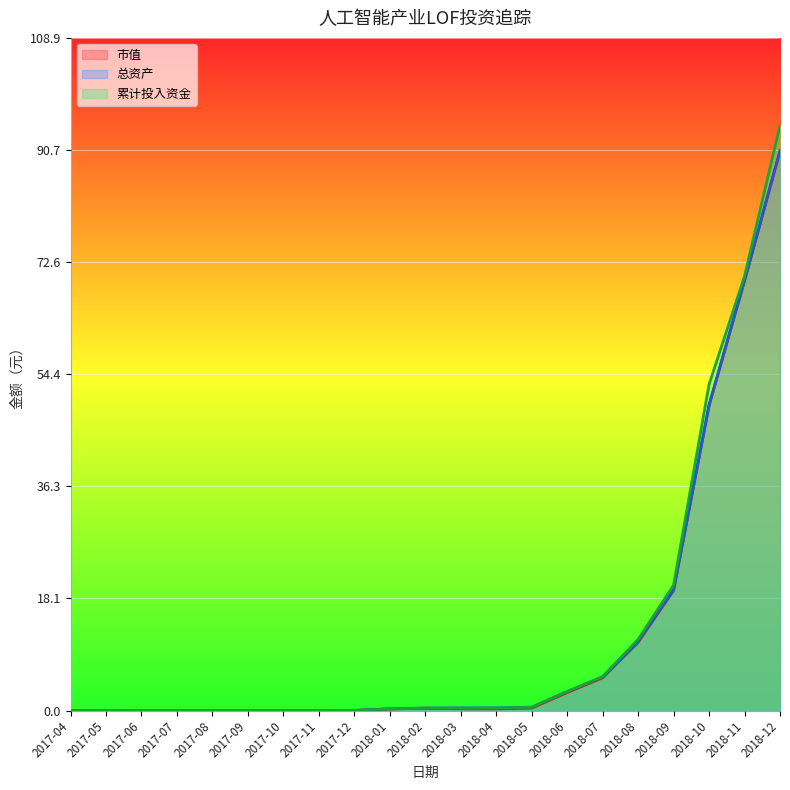

How many lines are shown in the chart?

3